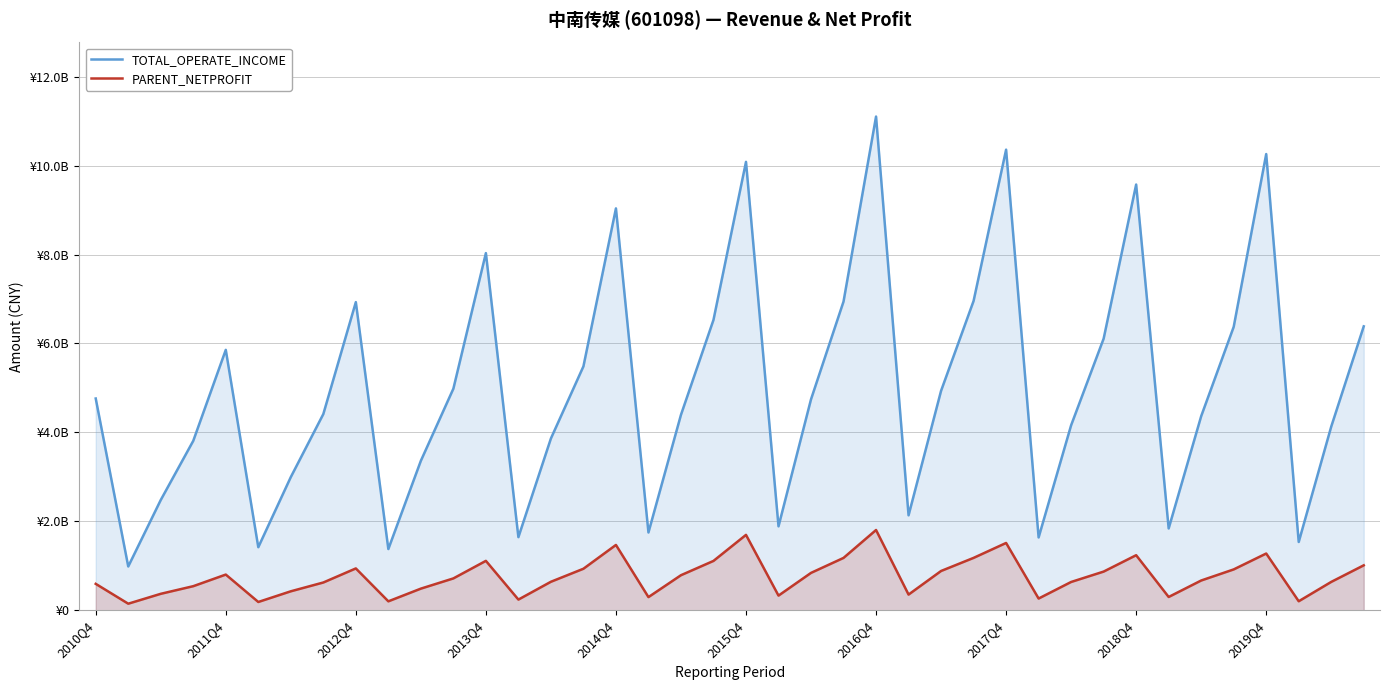

List the series in order of their peak value, lowest first.

PARENT_NETPROFIT, TOTAL_OPERATE_INCOME